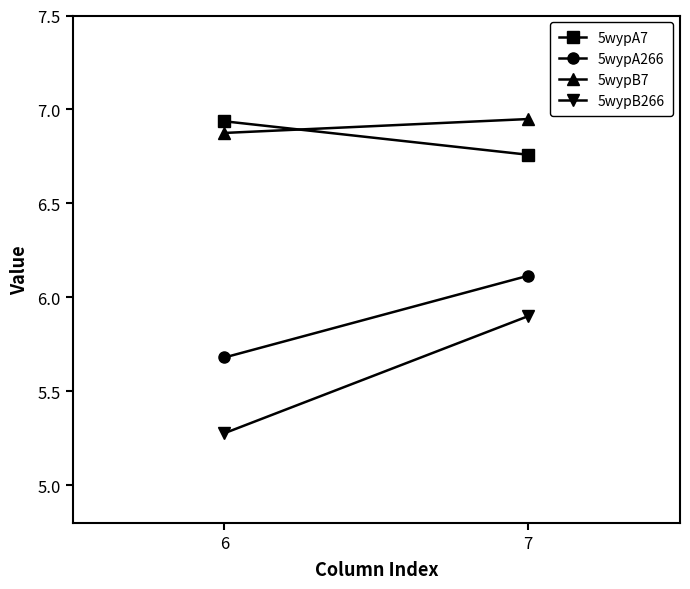

At 7, list the series in order from largest to smallest.

5wypB7, 5wypA7, 5wypA266, 5wypB266